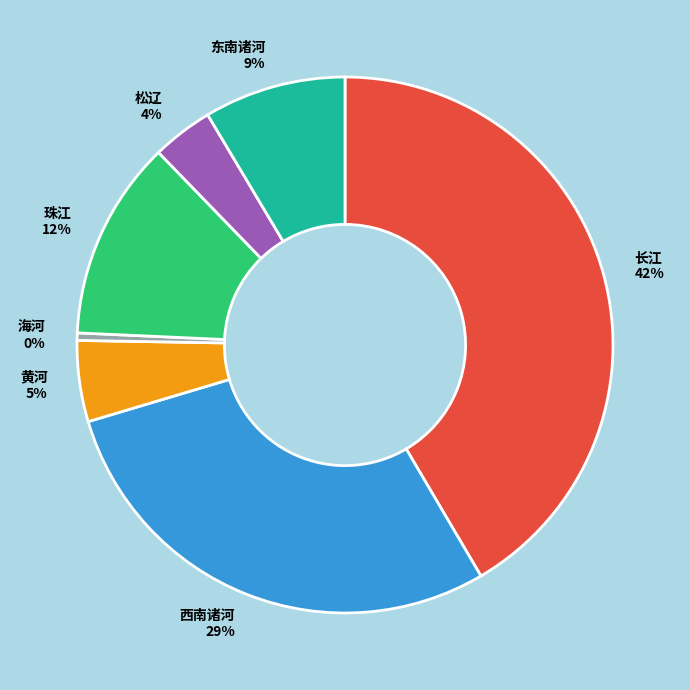

To the nearest percent, what is the difference between the 长江 and 珠江 slice percentages?

30%